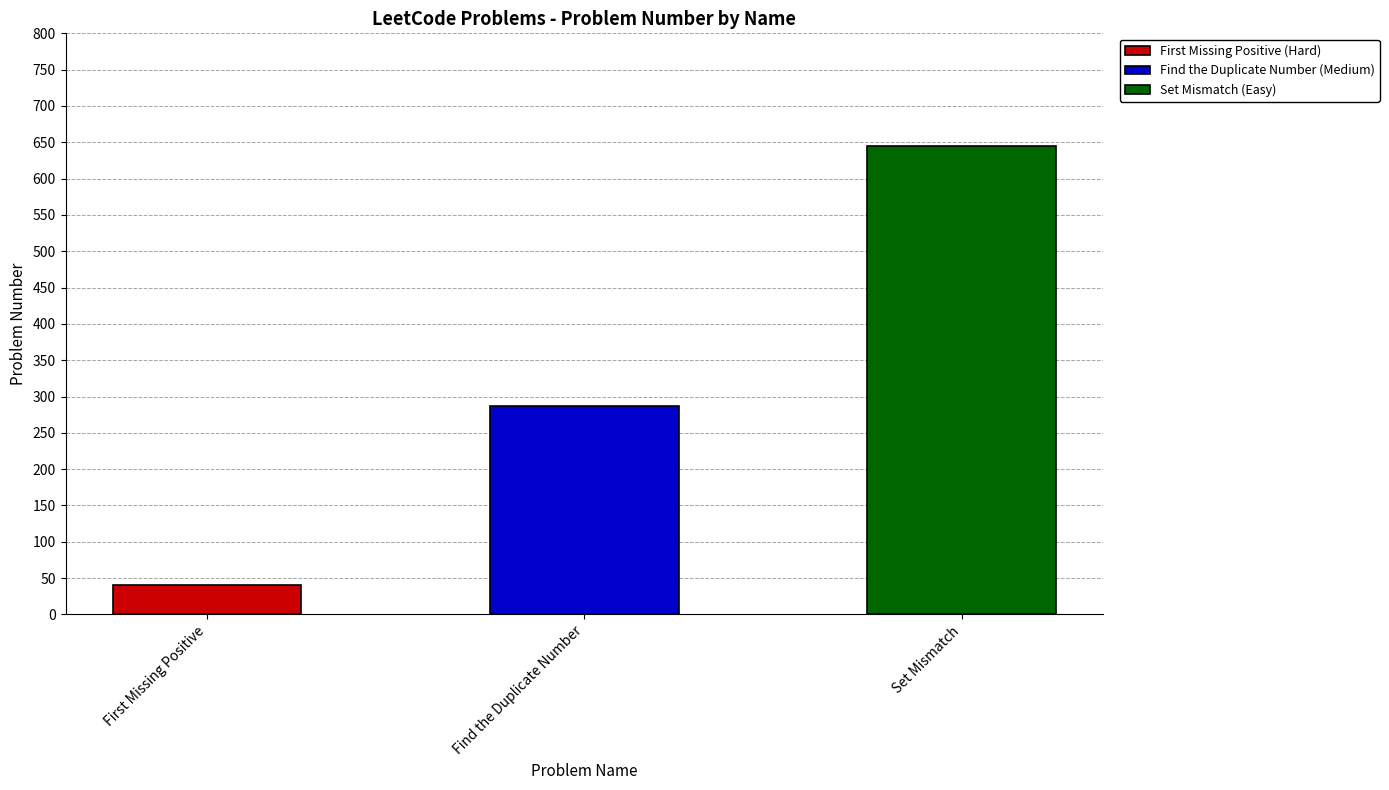

What is the label of the 3rd bar from the left?

Set Mismatch